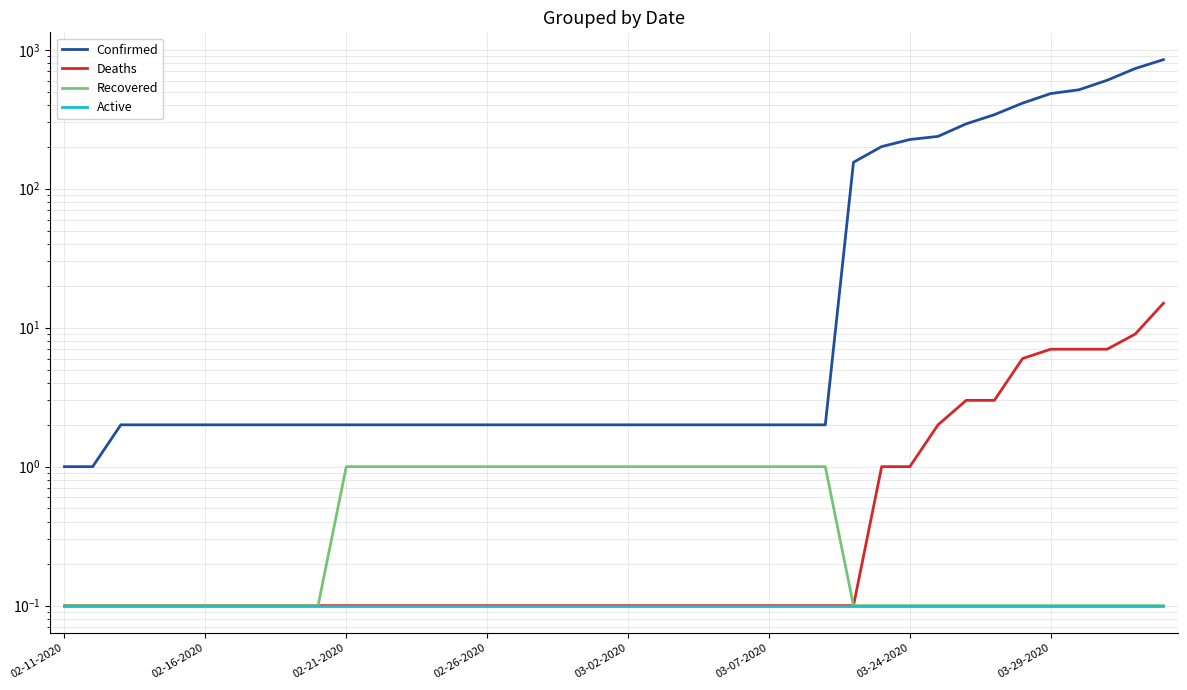

The Deaths series shows 0.2 at 19. True or false?

False